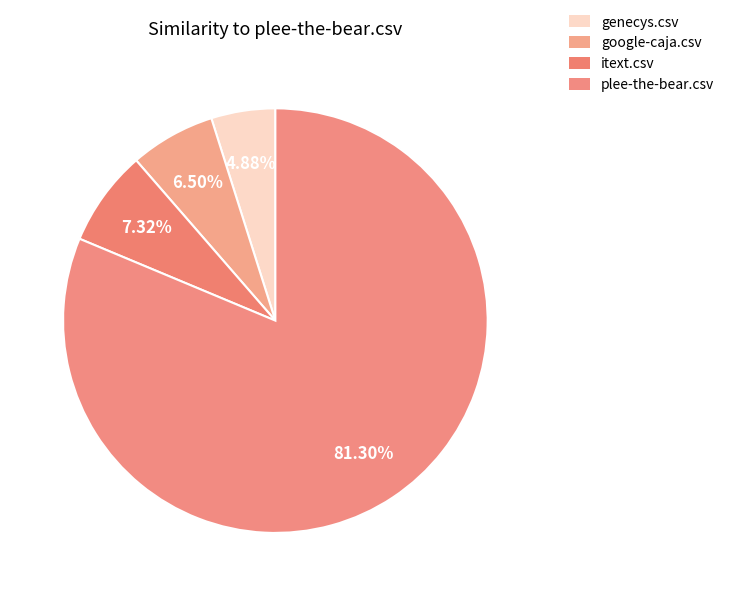

To the nearest percent, what is the difference between the plee-the-bear.csv and genecys.csv slice percentages?

76%